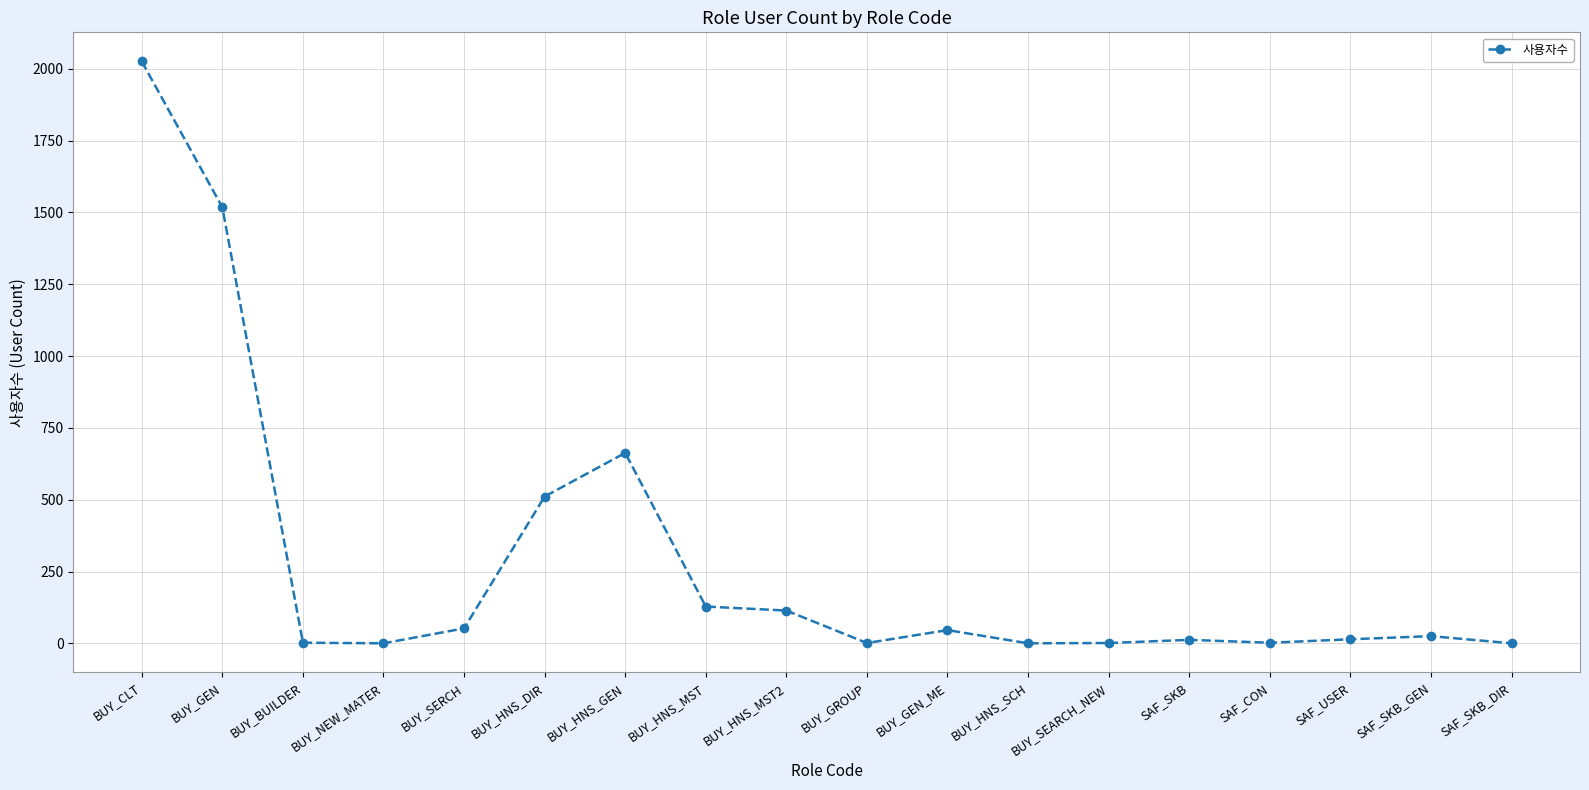

What is the greatest value displayed?

2026